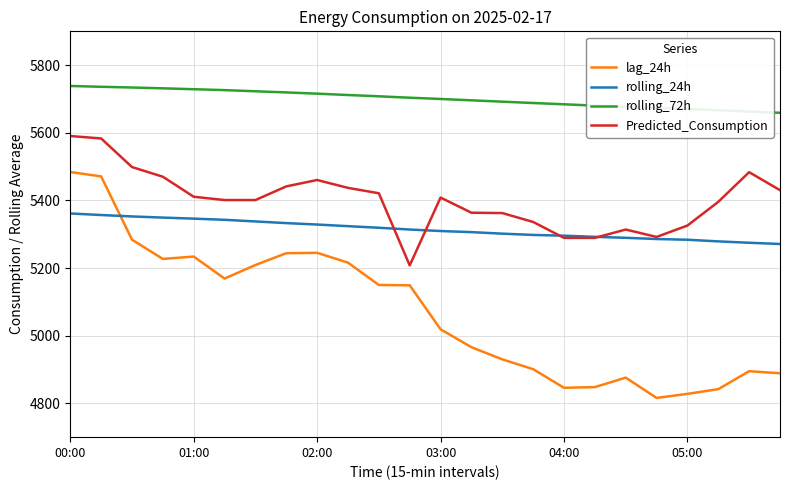

How many categories are shown in the chart?

24